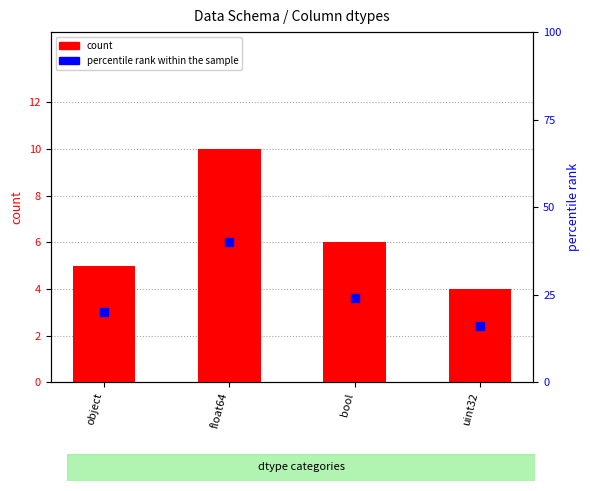

Is the value of count at bool greater than the value of percentile rank within the sample at object?

No